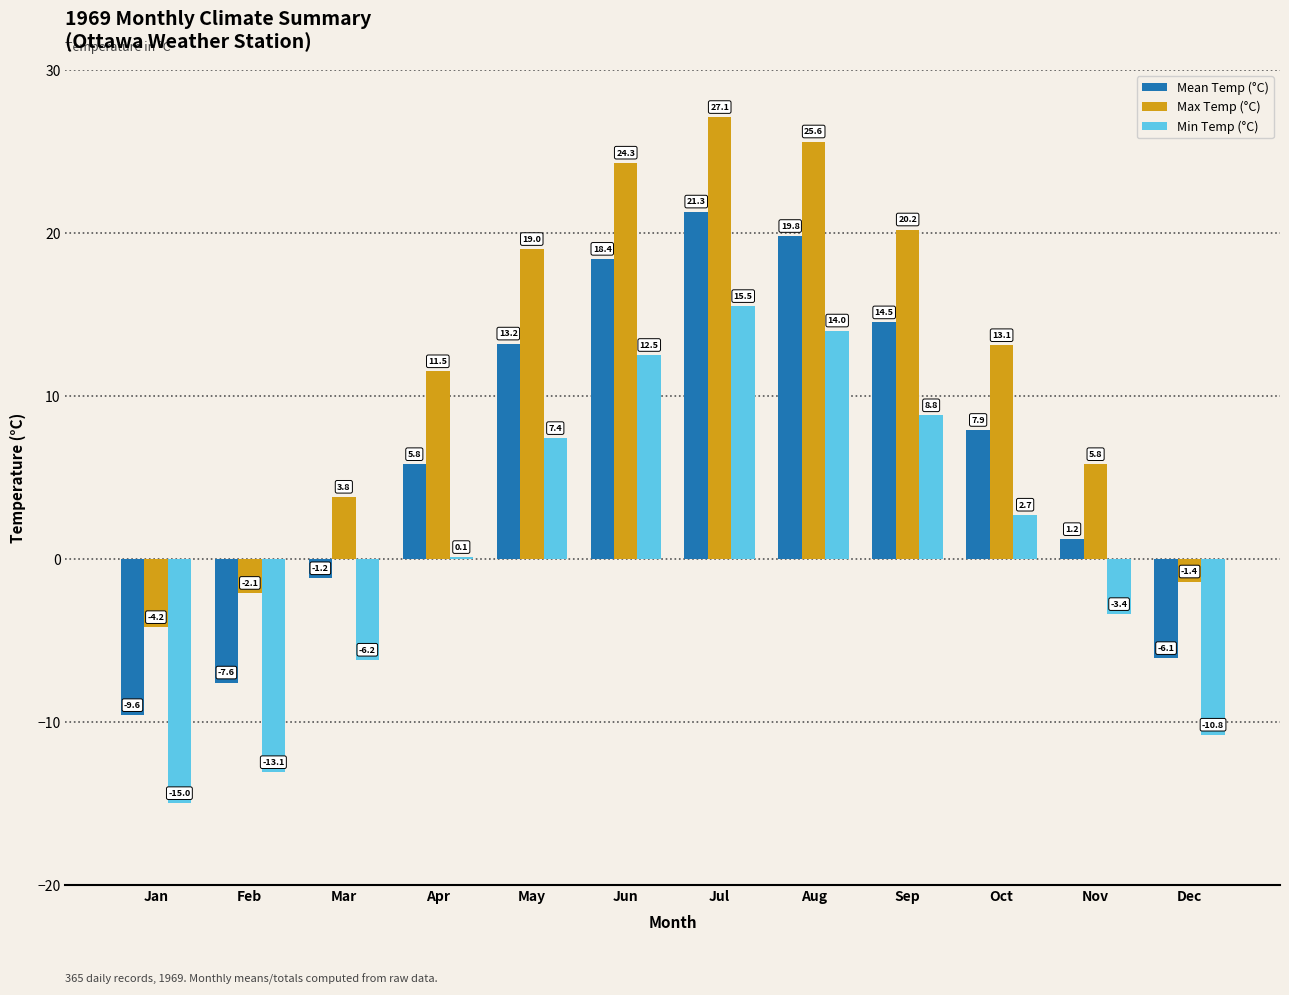

The value of Min Temp (°C) at Oct is 2.7. True or false?

True